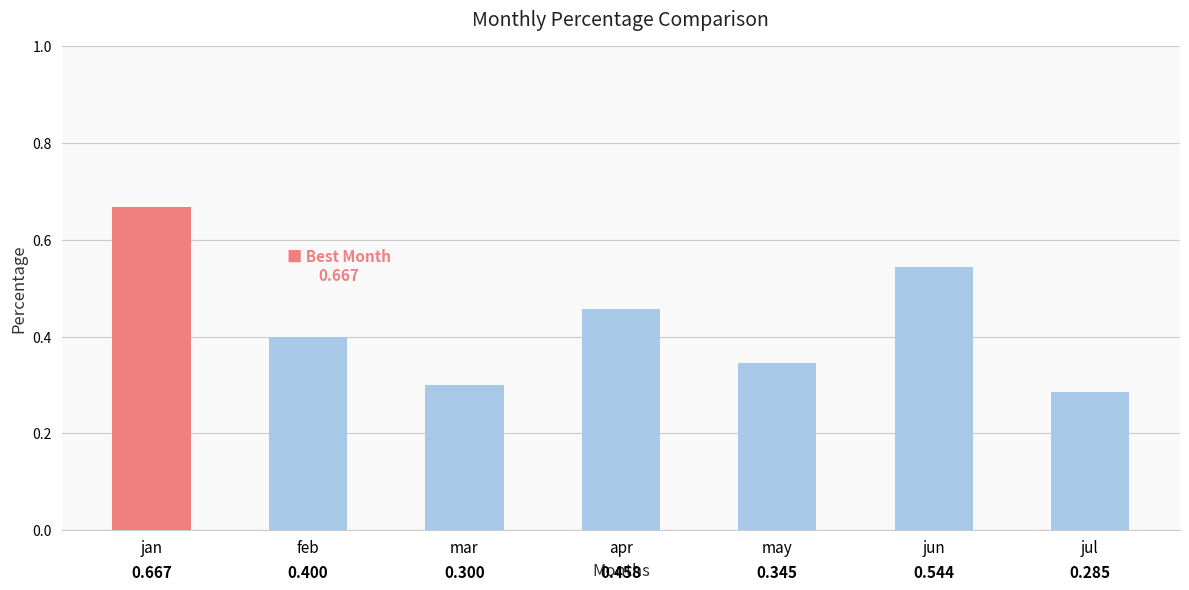

List the labels in order of value, largest first.

jan, jun, apr, feb, may, mar, jul